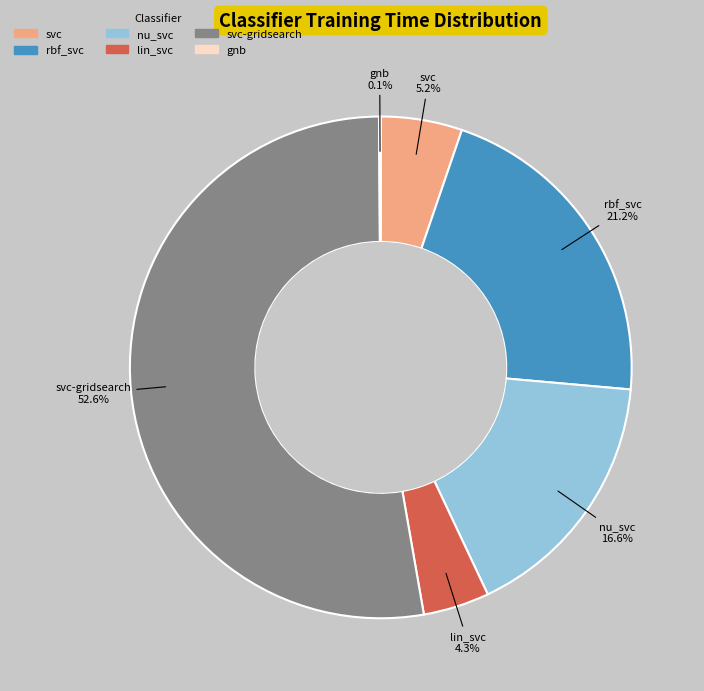

To the nearest percent, what is the average slice percentage?

17%